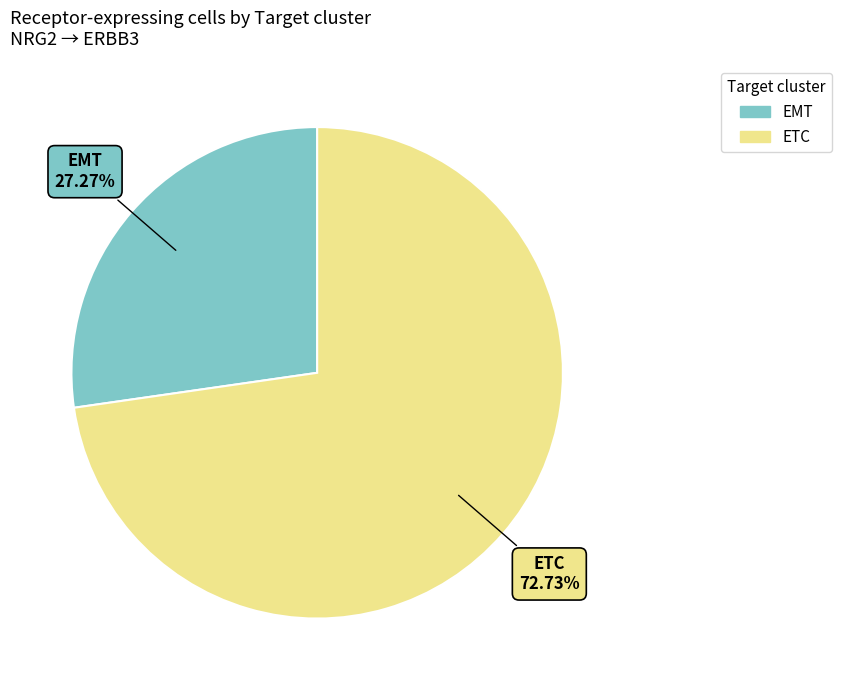

To the nearest percent, what portion does ETC represent?

73%